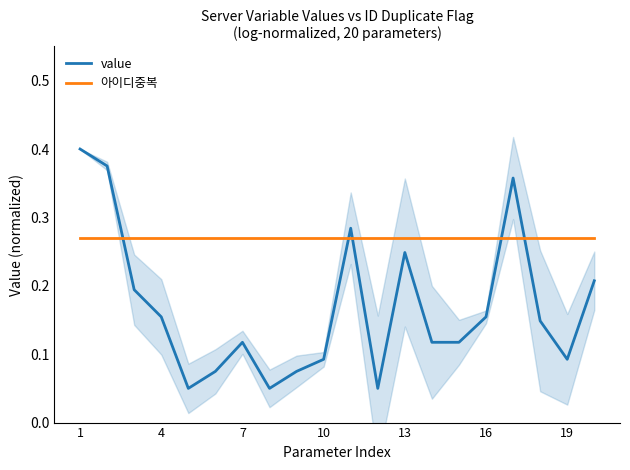

The value of 아이디중복 at 7 is 0.1. True or false?

False